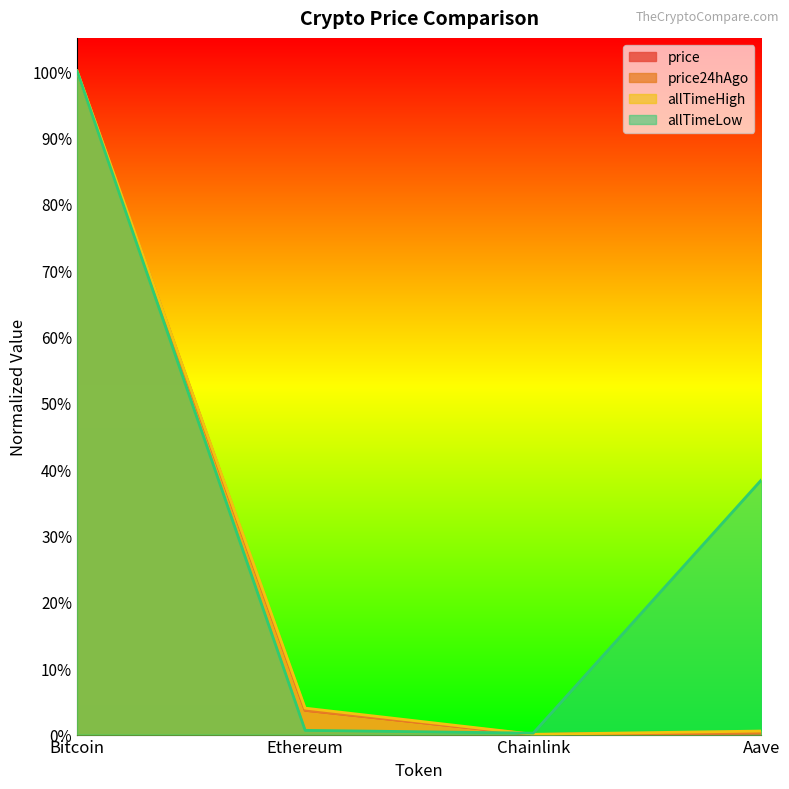

What are all the series names shown in the legend?

price, price24hAgo, allTimeHigh, allTimeLow